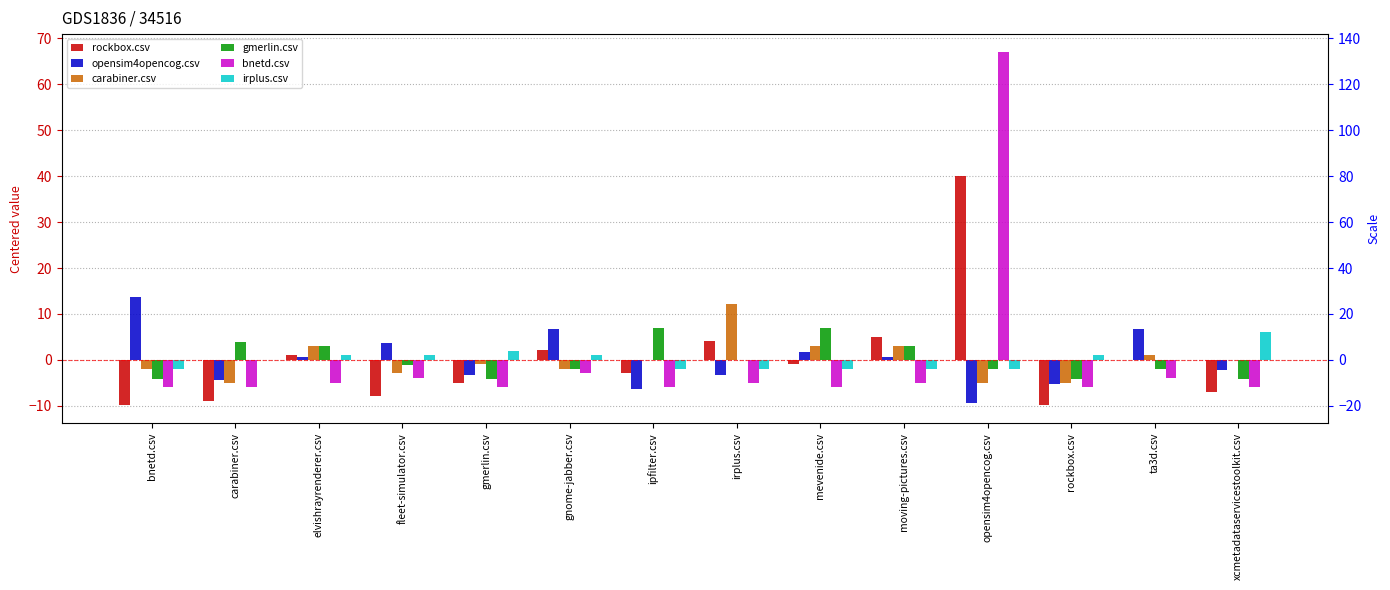

List the series in order of their peak value, lowest first.

irplus.csv, gmerlin.csv, carabiner.csv, opensim4opencog.csv, rockbox.csv, bnetd.csv